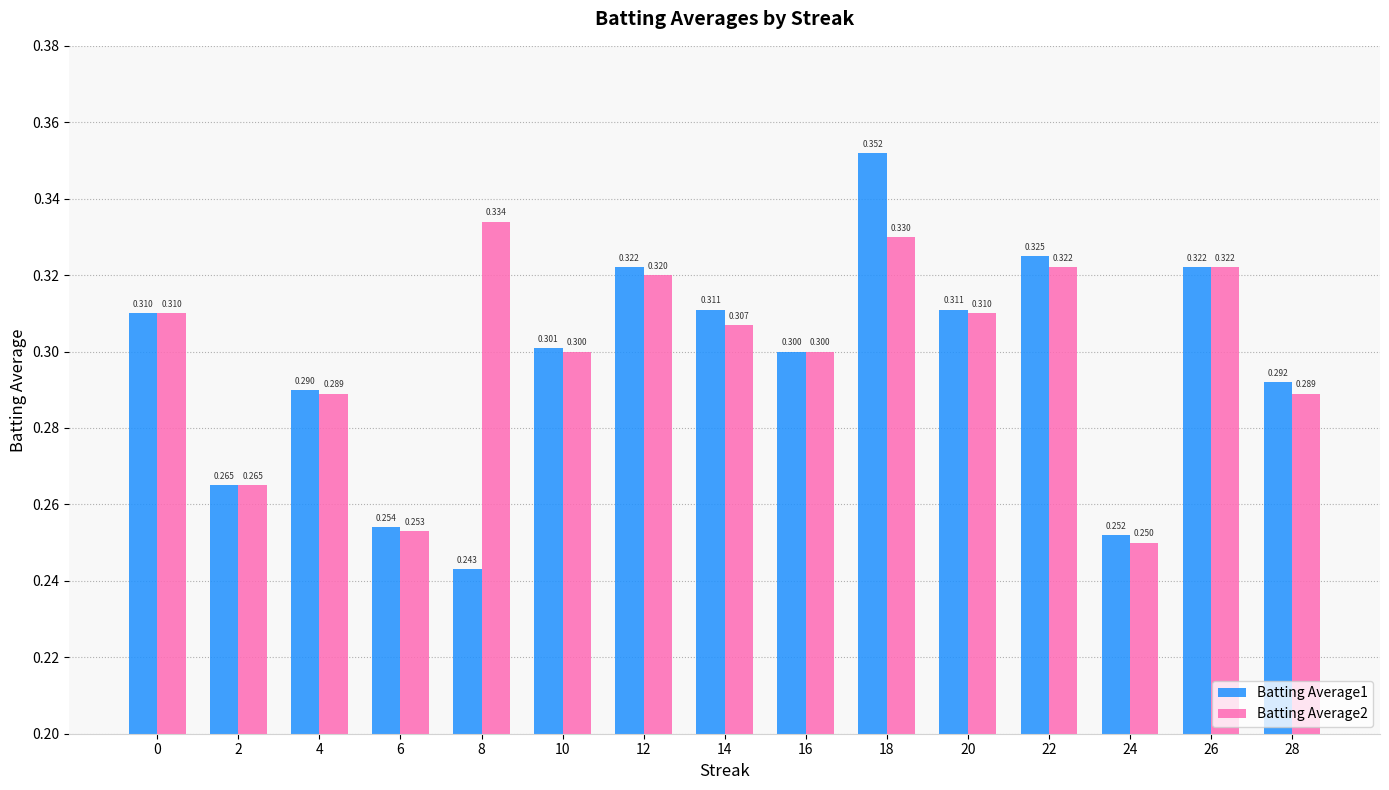

At which category is the sum across all series the highest?

18